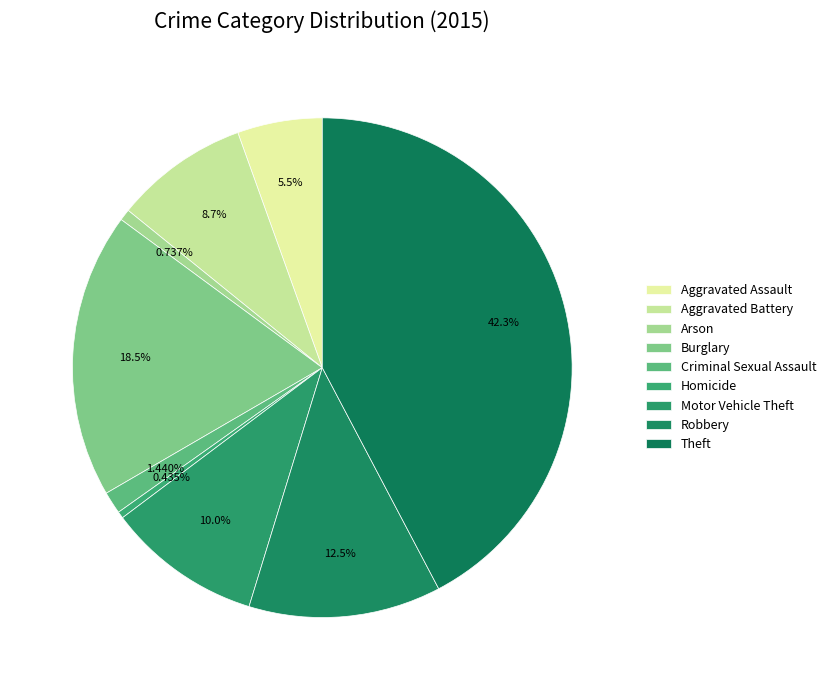

Is there a majority slice in this chart?

No